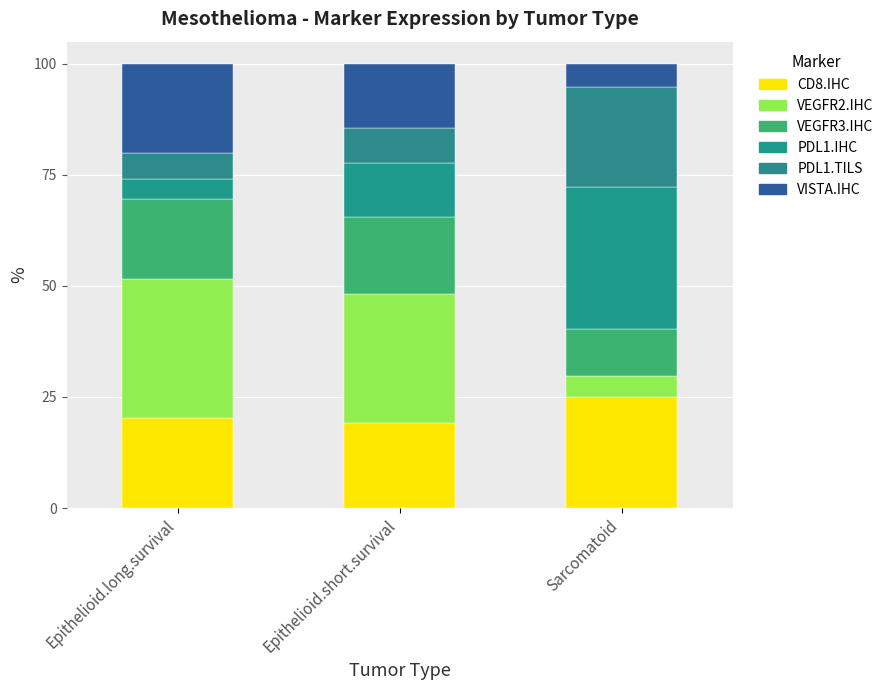

Read the CD8.IHC value at Sarcomatoid.

25.1